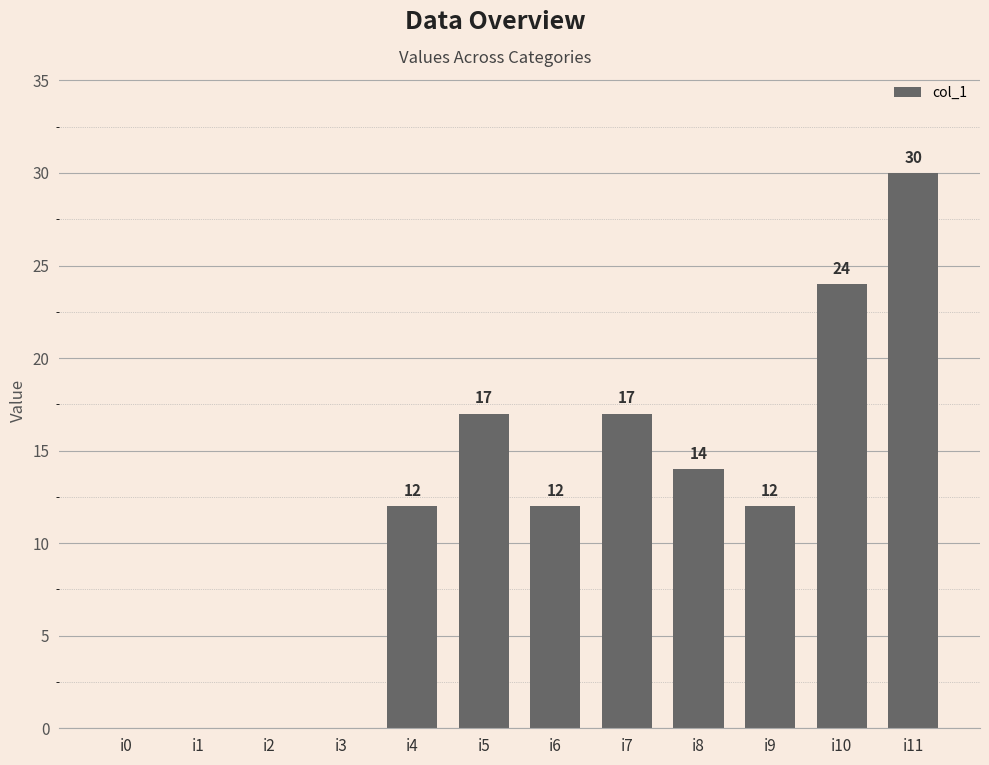

At which label is the value closest to 15?

i8